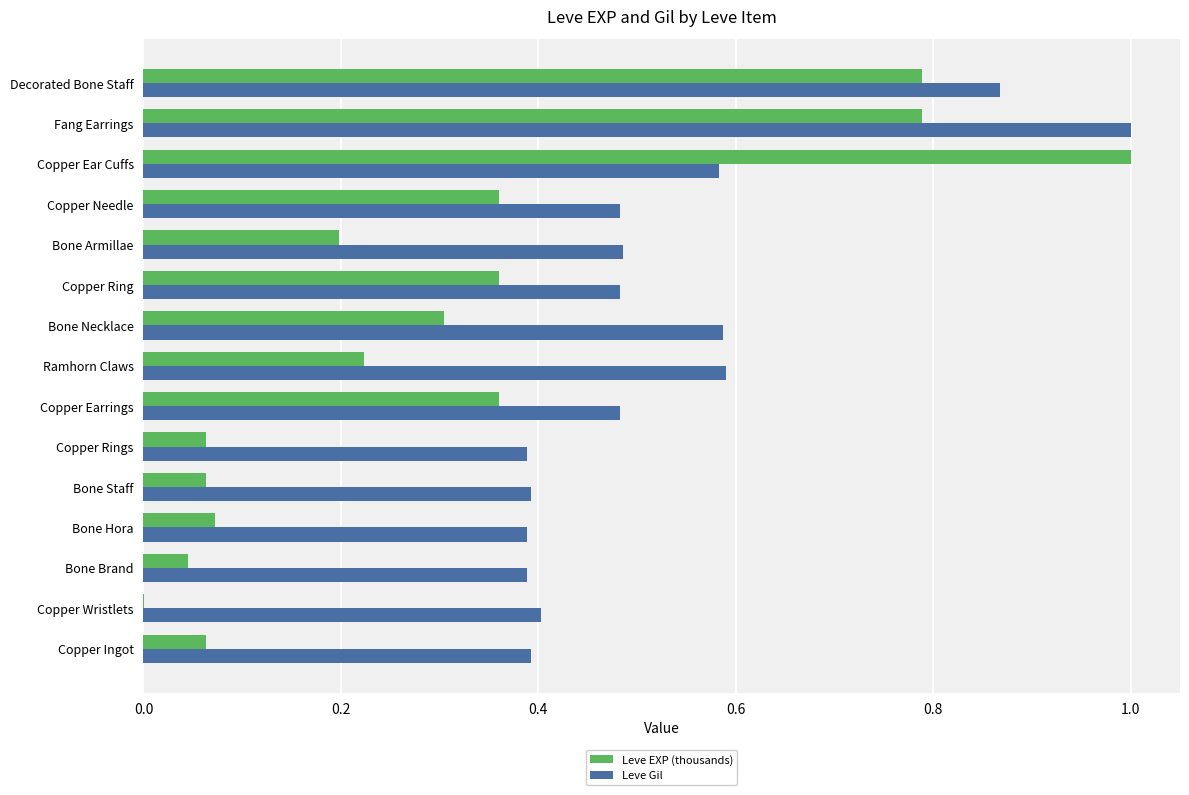

Between Bone Armillae and Decorated Bone Staff, which series saw the biggest shift?

Leve EXP (thousands)